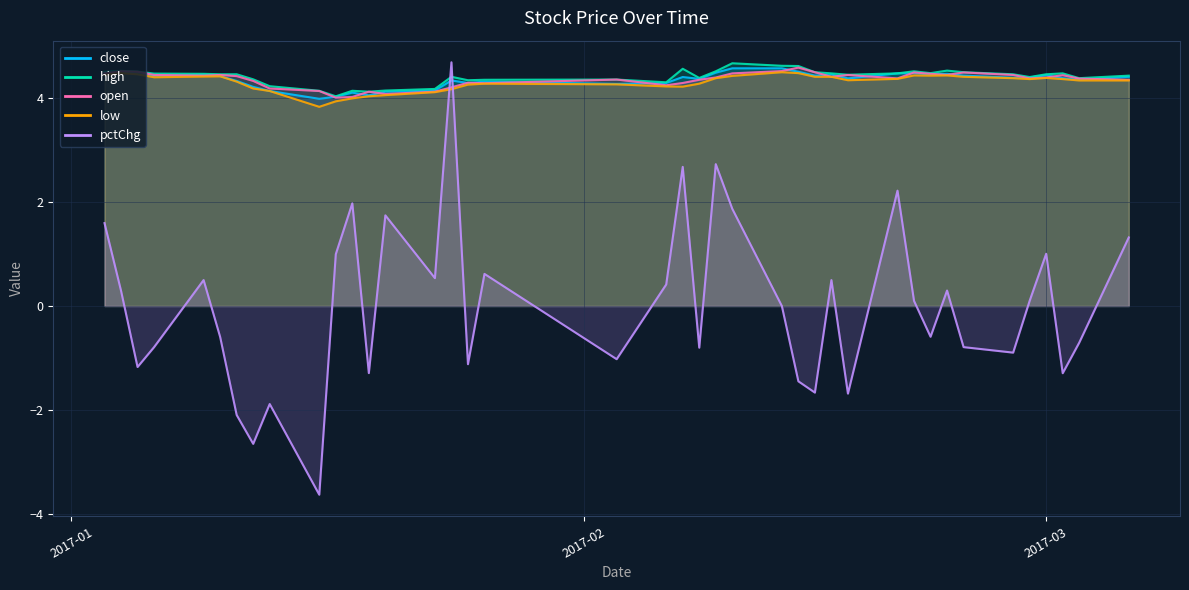

Rank the categories by pctChg value from highest to lowest.

2017-01-24, 2017-02-09, 2017-02-07, 2017-02-20, 2017-01-18, 2017-02-10, 2017-01-20, 2017-01-03, 2017-03-06, 2017-03-01, 2017-01-17, 2017-01-26, 2017-01-23, 2017-01-09, 2017-02-16, 2017-02-06, 2017-02-23, 2017-01-04, 2017-02-28, 2017-02-21, 2017-02-13, 2017-02-22, 2017-01-10, 2017-03-03, 2017-02-24, 2017-01-06, 2017-02-08, 2017-02-27, 2017-02-03, 2017-01-25, 2017-01-05, 2017-01-19, 2017-03-02, 2017-02-14, 2017-02-15, 2017-02-17, 2017-01-13, 2017-01-11, 2017-01-12, 2017-01-16